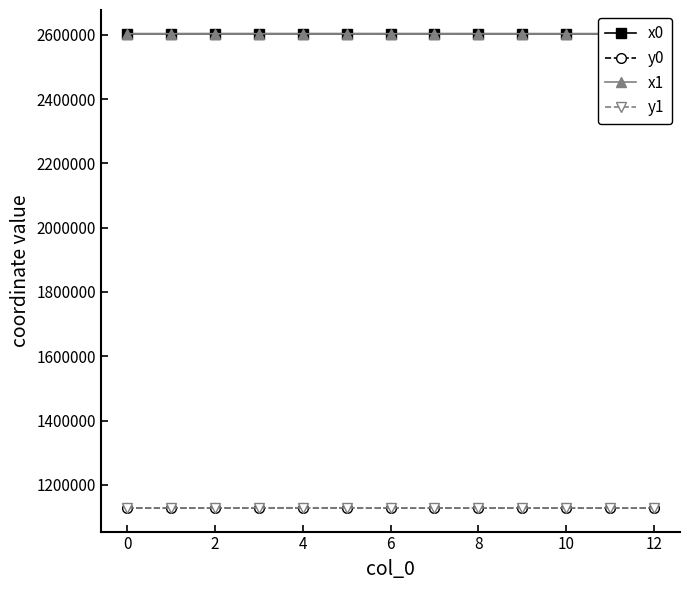

Rank the series by their maximum value, from lowest to highest.

y0, y1, x0, x1